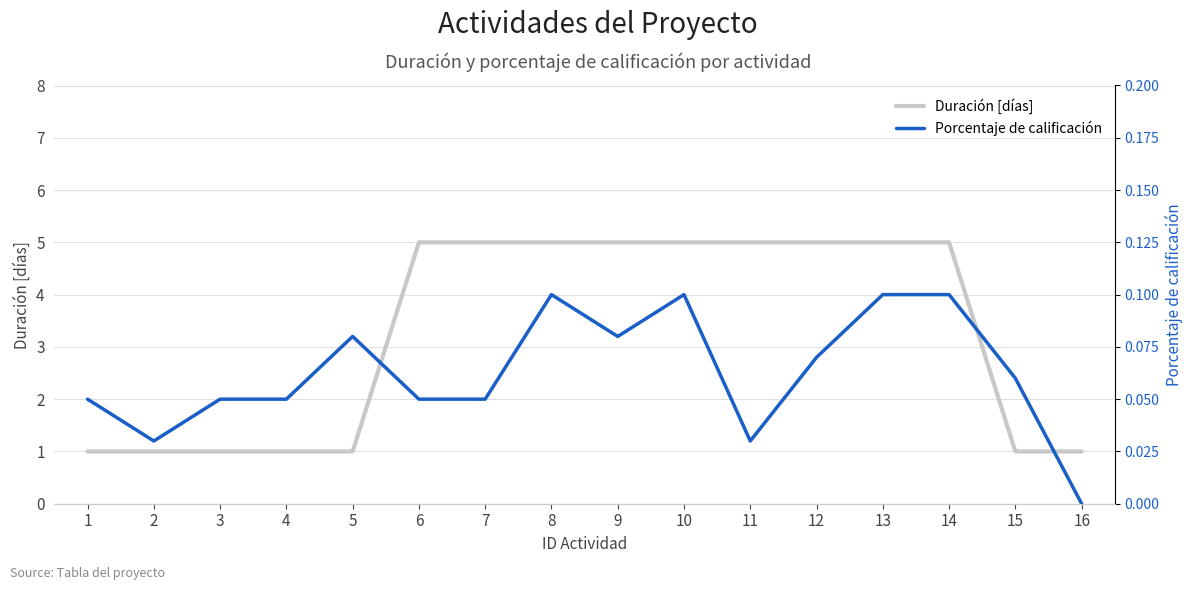

True or false: Duración [días] and Porcentaje de calificación intersect in this chart.

False